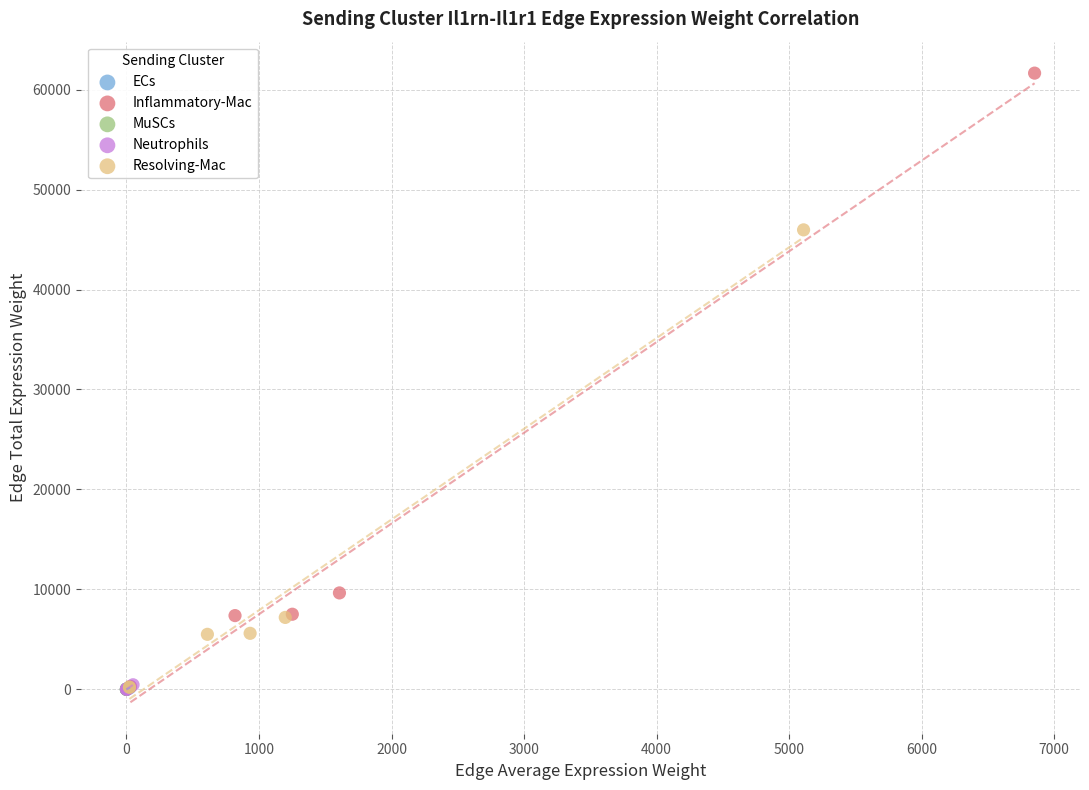

Which series reaches the maximum Y coordinate?

Inflammatory-Mac